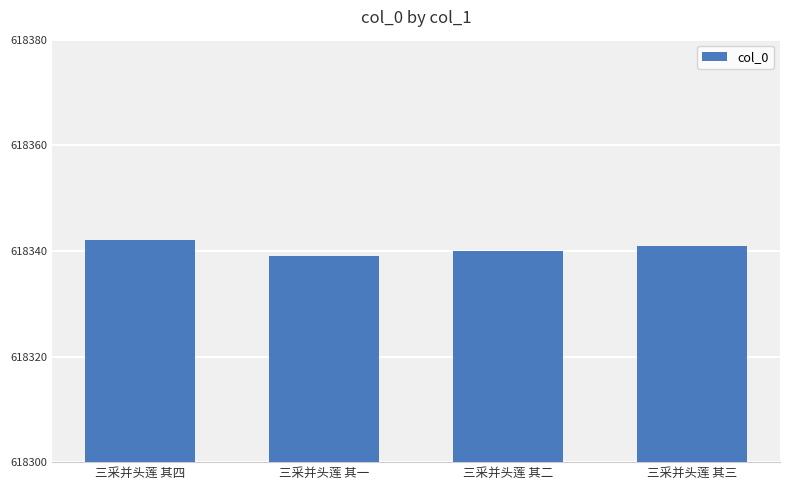

What position from the left is 三采并头莲 其三?

4